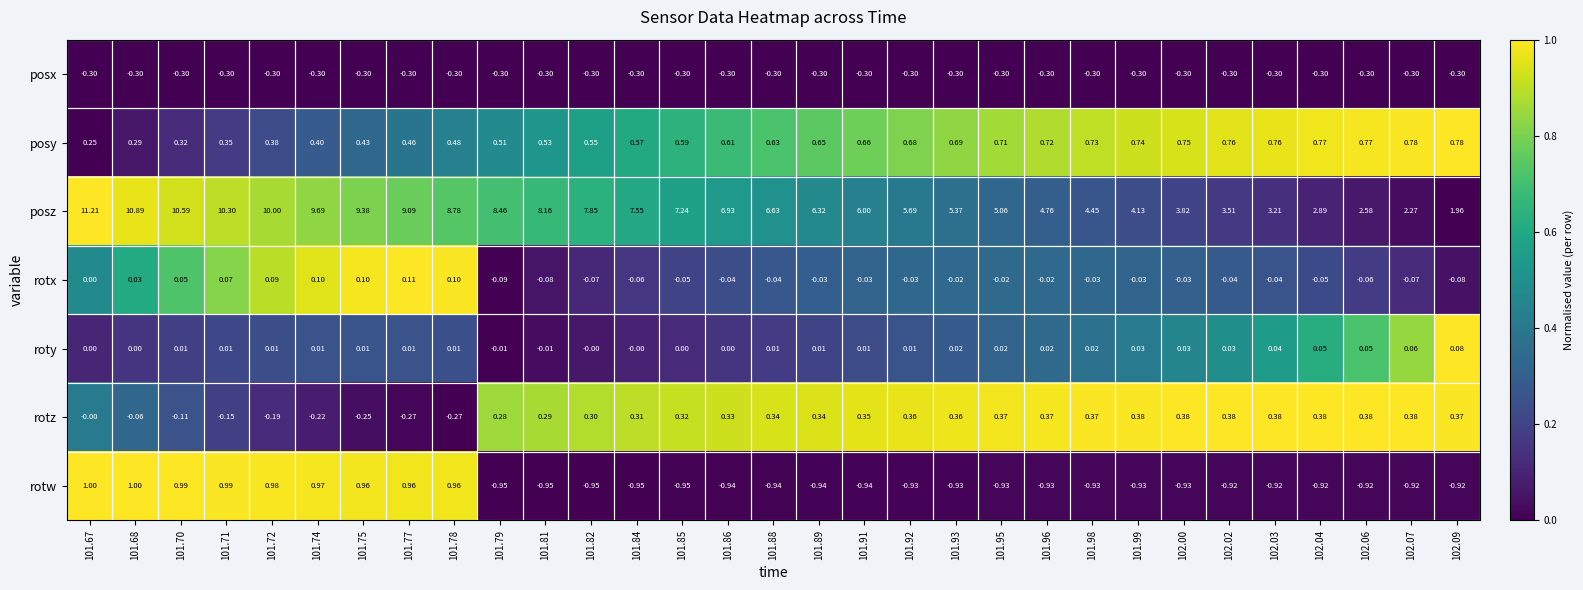

Which series changed the most between 101.78 and 102.02?

posz